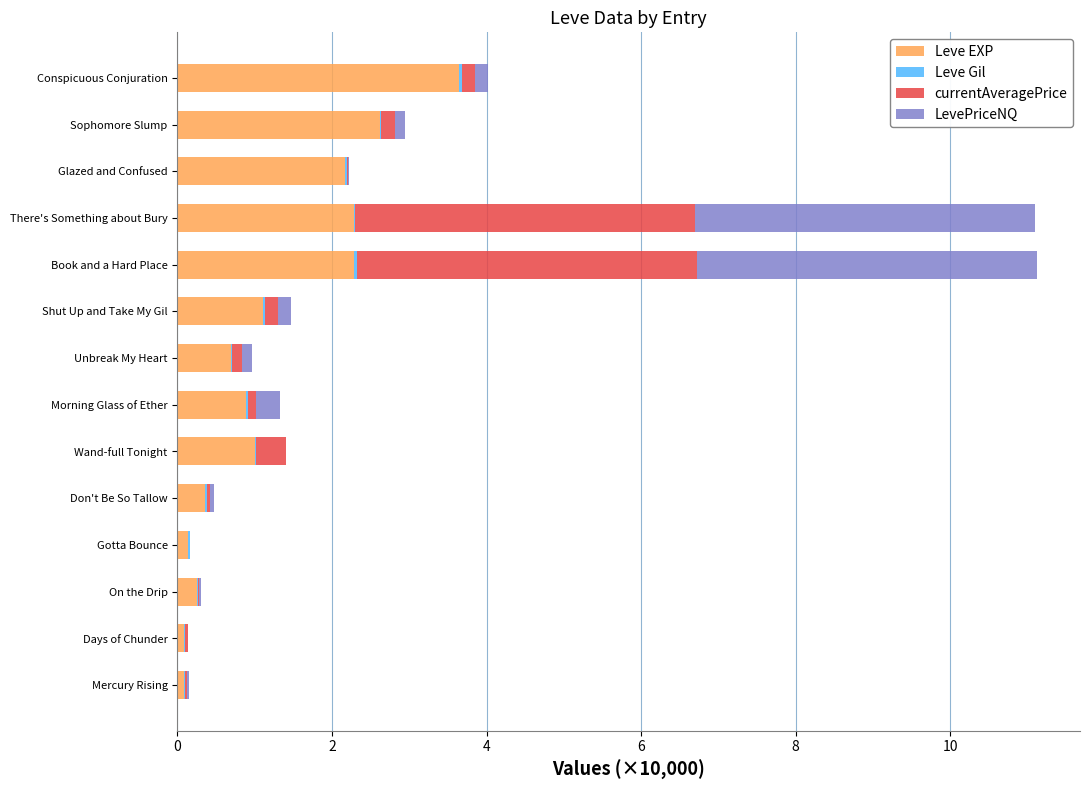

How many categories are shown in the chart?

14